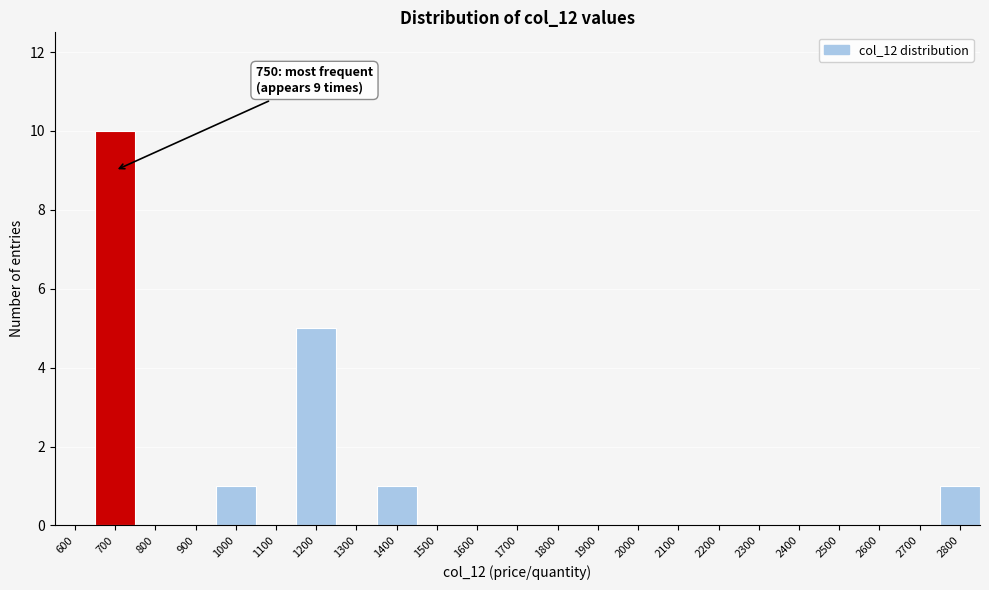

Reading left to right, transcribe all the data shown in this chart.

600=0	700=10	800=0	900=0	1000=1	1100=0	1200=5	1300=0	1400=1	1500=0	1600=0	1700=0	1800=0	1900=0	2000=0	2100=0	2200=0	2300=0	2400=0	2500=0	2600=0	2700=0	2800=1